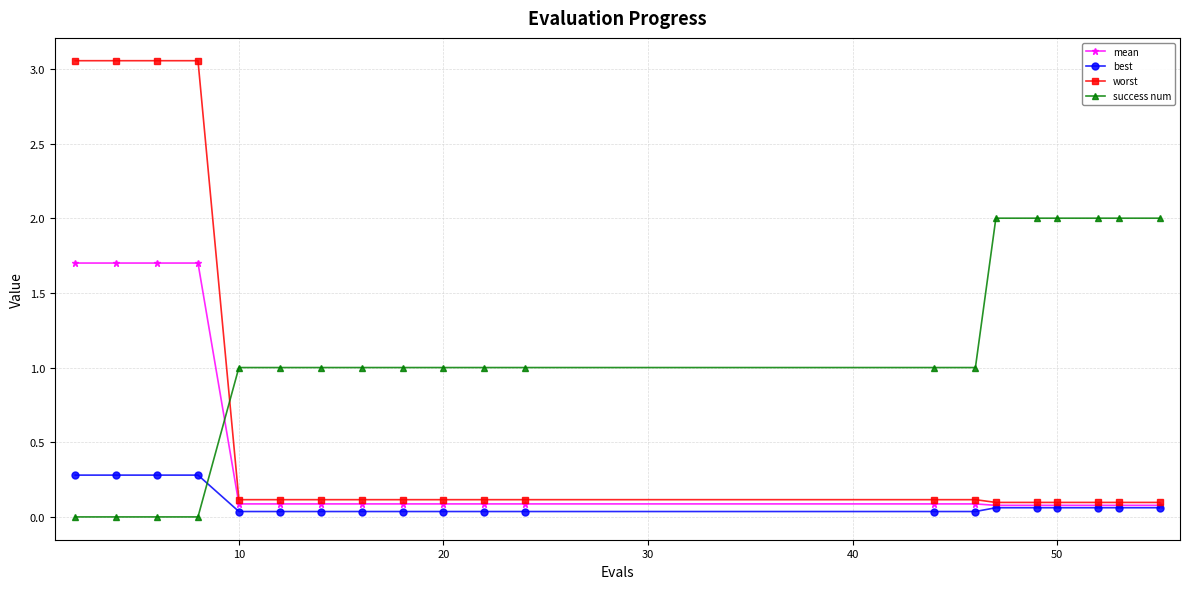

Rank the series by their maximum value, from lowest to highest.

best, mean, success num, worst